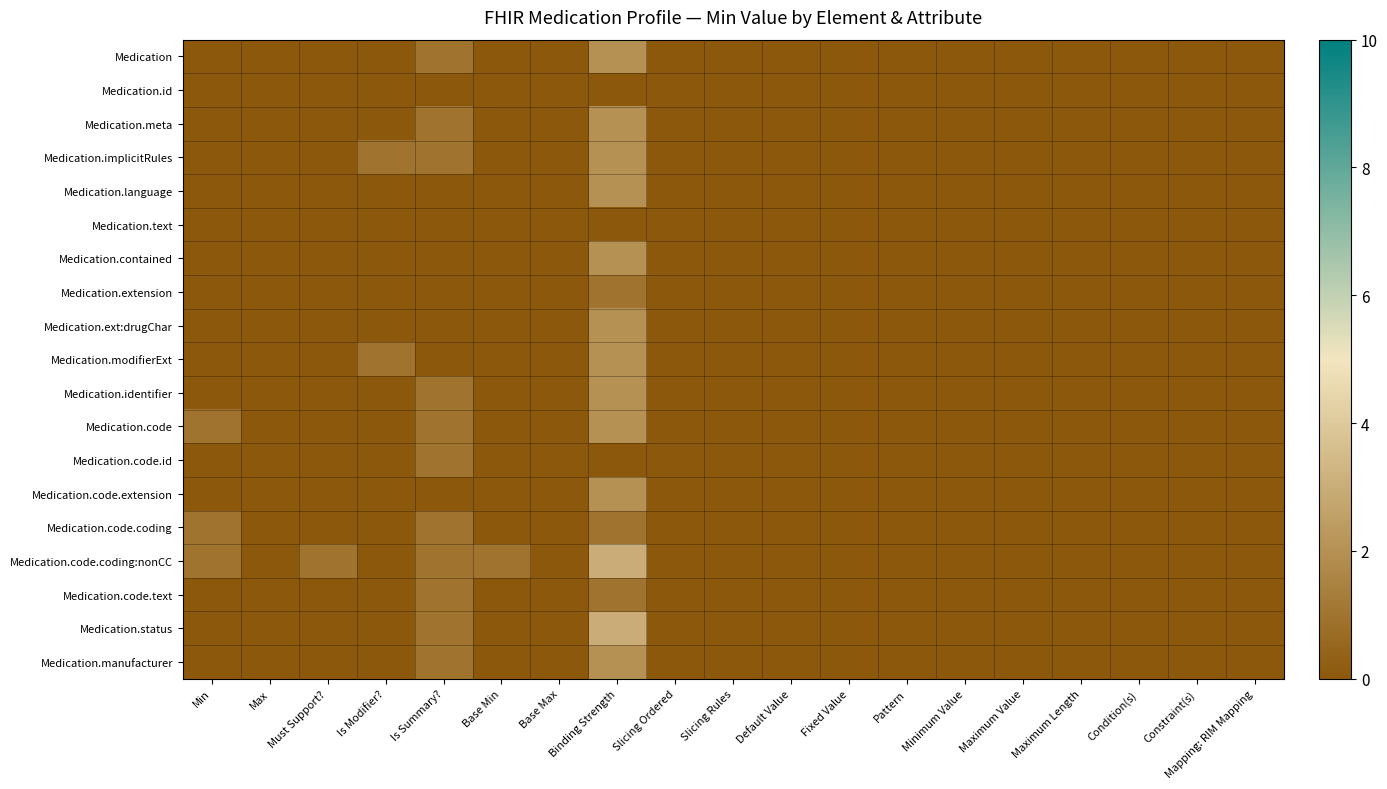

Which category has the lowest value across all series?

Min